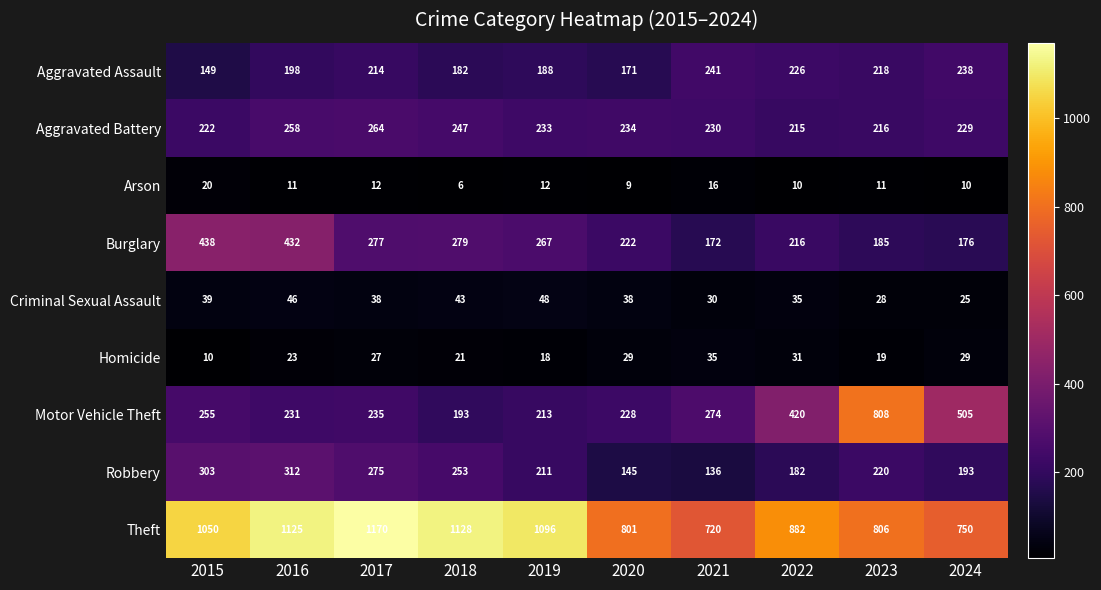

Which series has the widest spread of values?

Motor Vehicle Theft